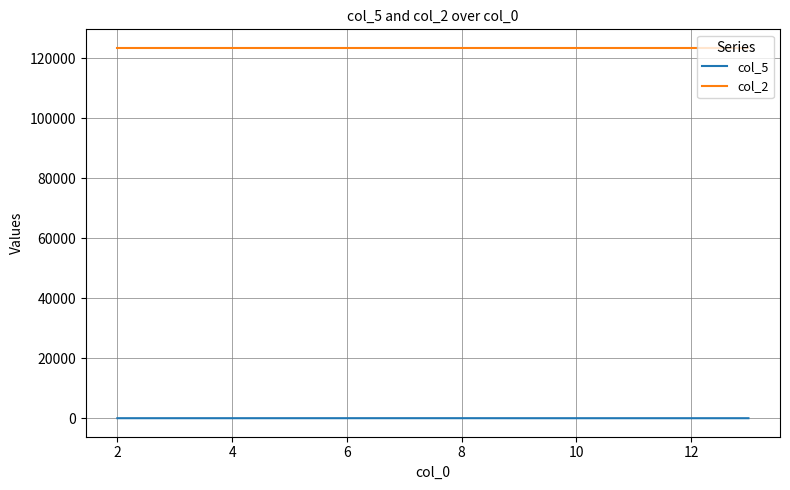

List the series in order of their overall mean, lowest first.

col_5, col_2